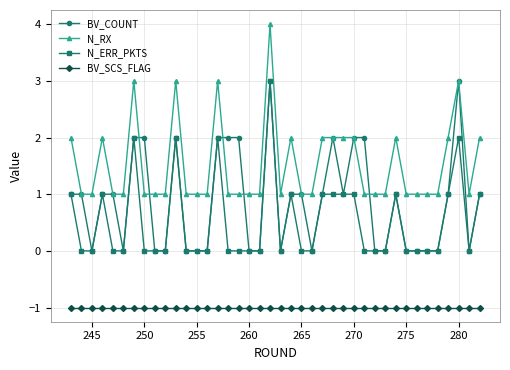

Count the N_ERR_PKTS values in the range 0 to 1.

35